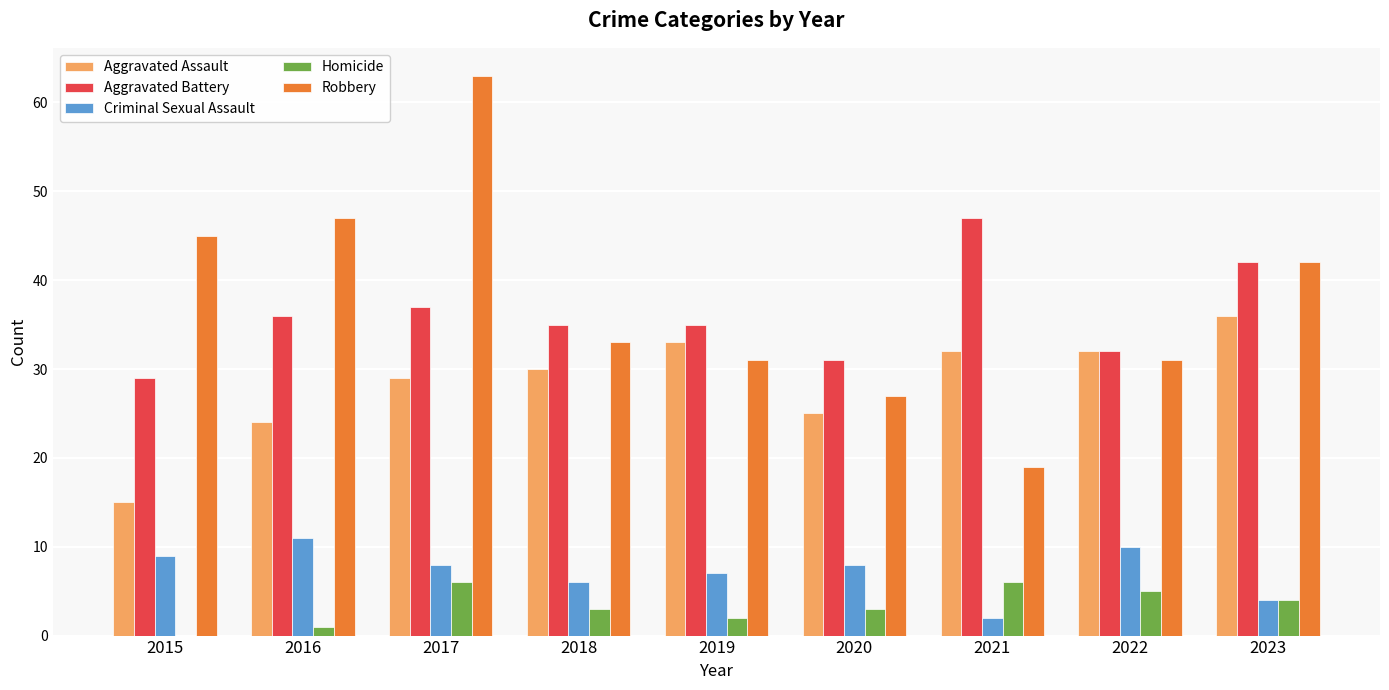

What is the sum of the Aggravated Battery values at 2015 and 2019?

64